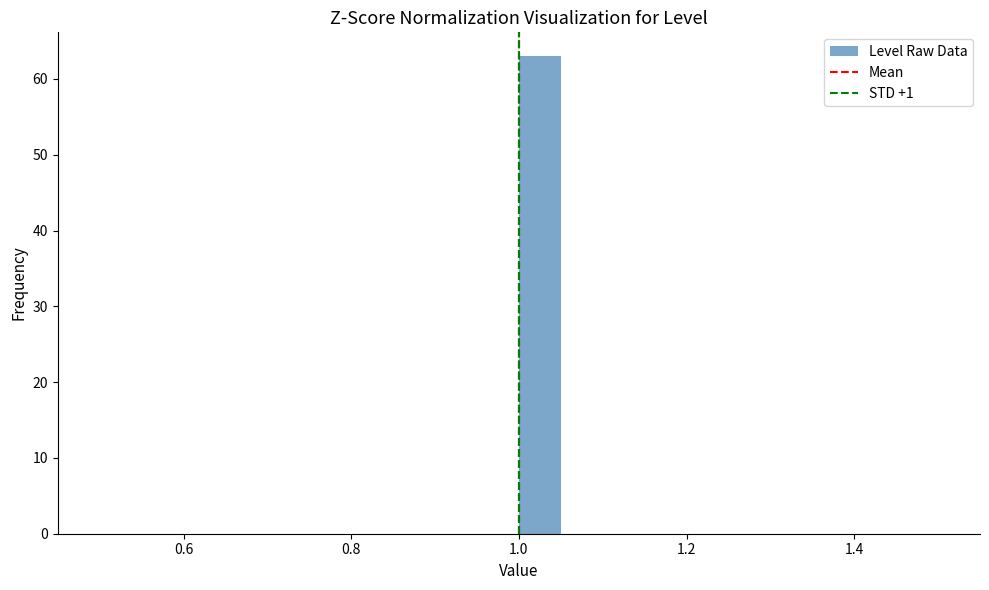

Read against the x-axis, roughly where is the centre of the tallest bar?

1.02